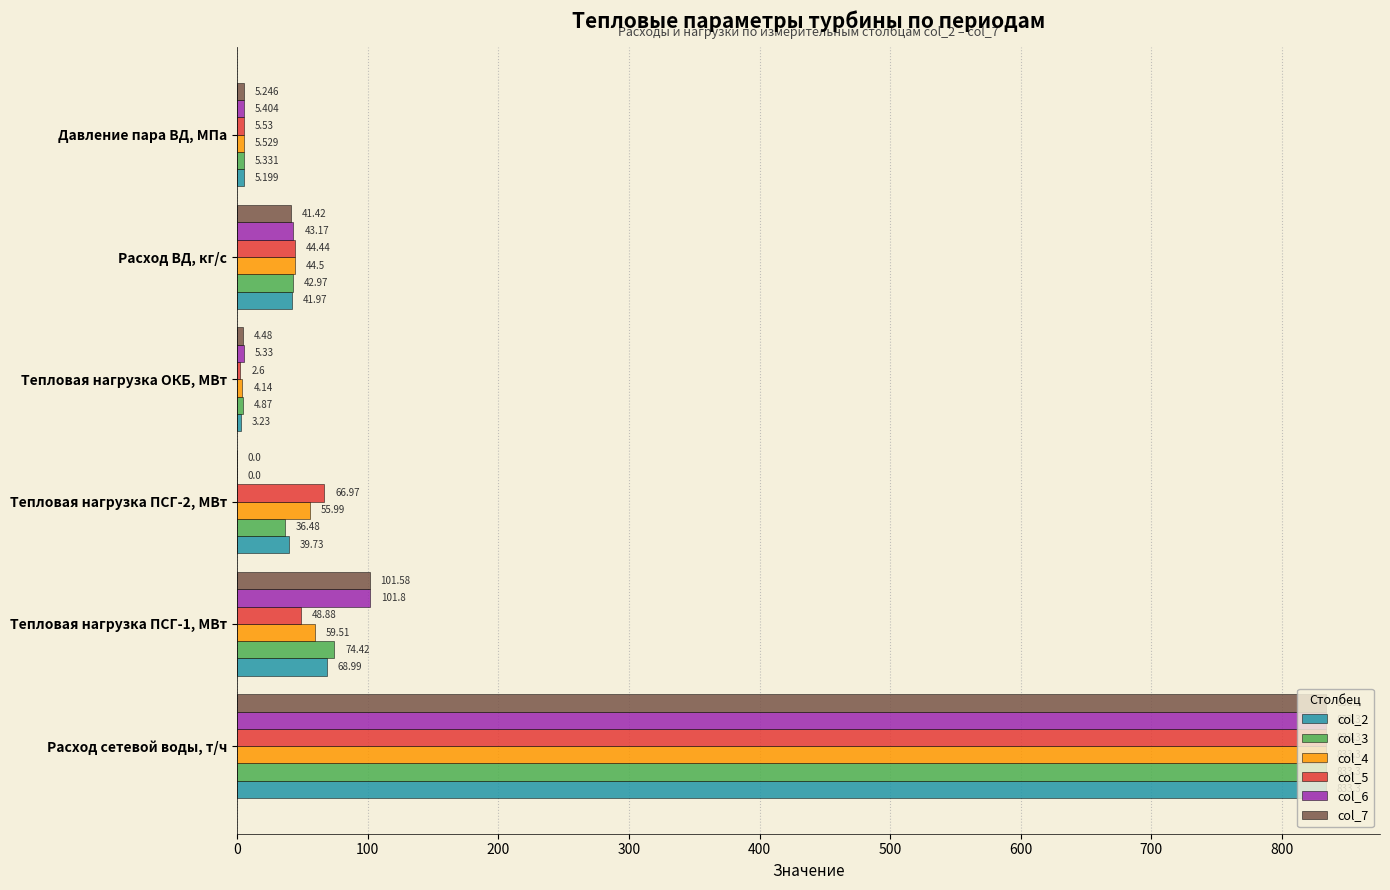

Which label corresponds to the largest value in the chart?

Расход сетевой воды, т/ч